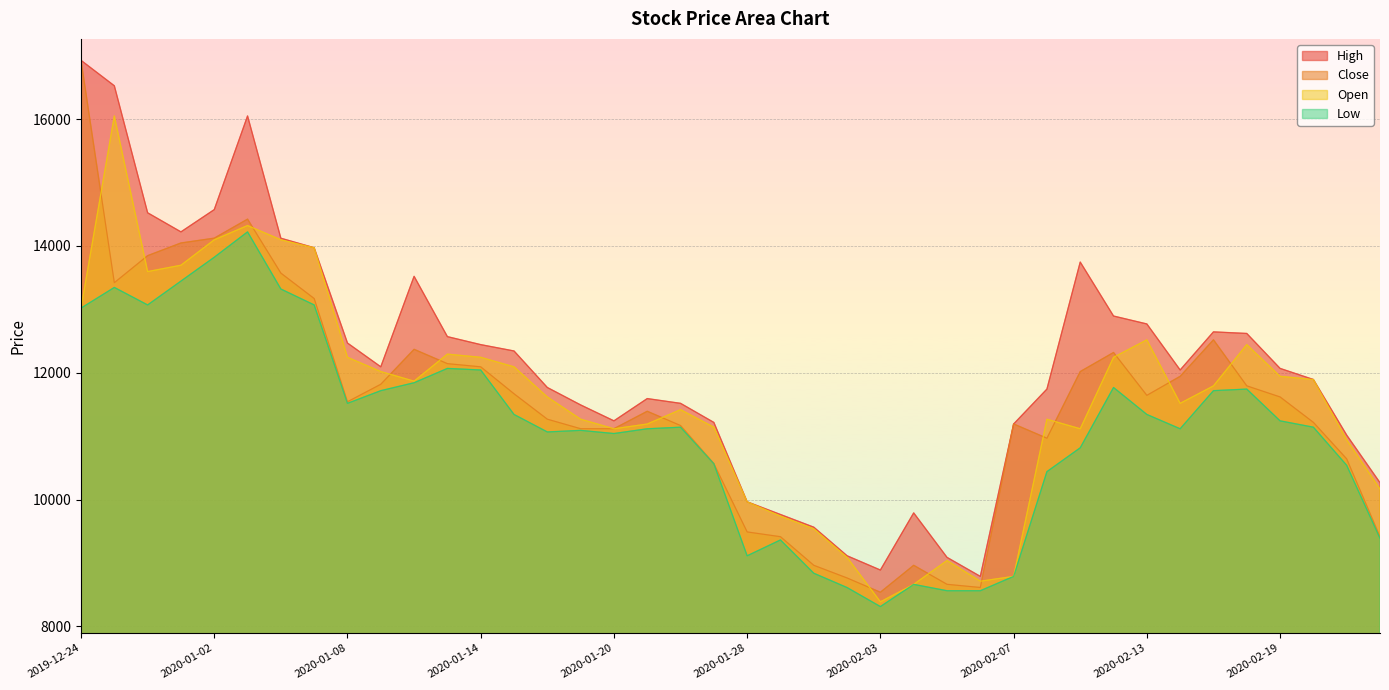

Which series ends up on top after the final intersection of Close and Open?

Open